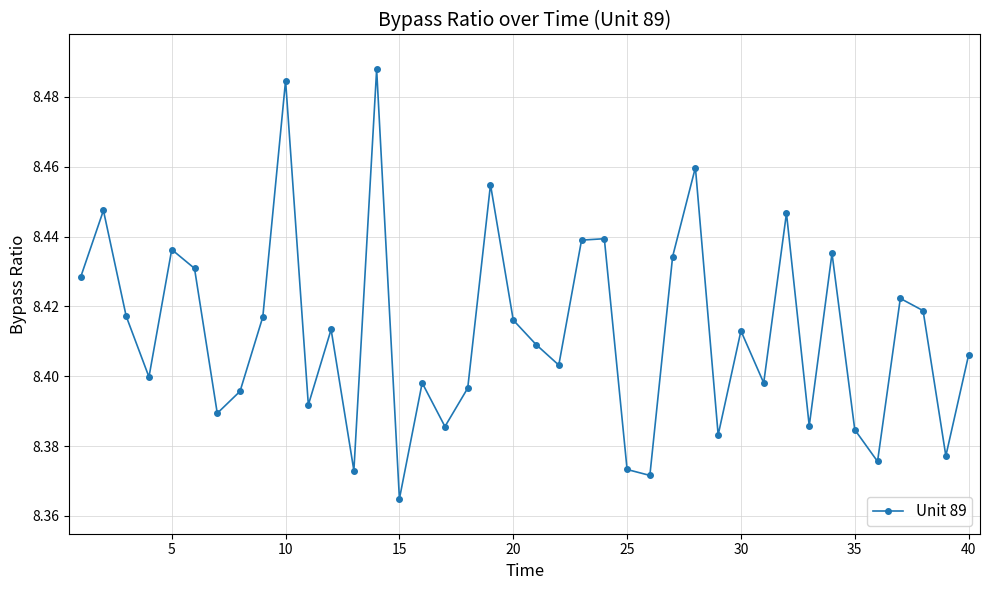

How many points are lower than both their immediate neighbors (excluding endpoints)?

13